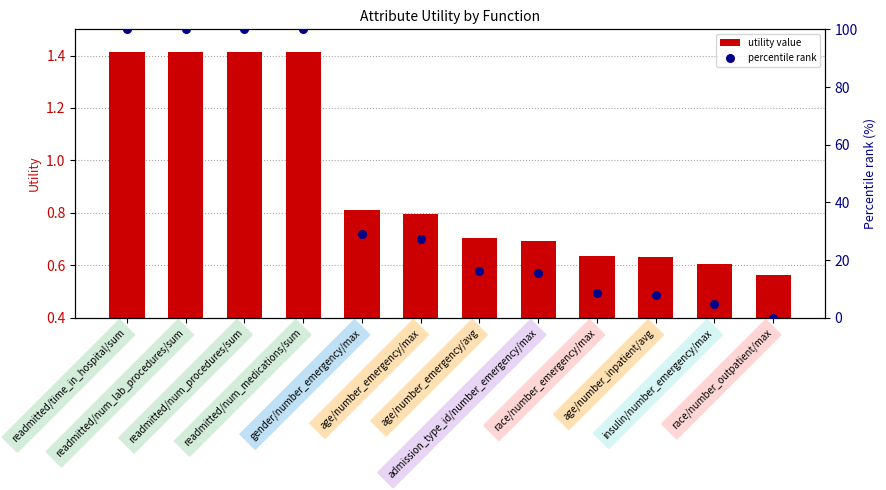

Is the value of utility value at gender/number_emergency/max greater than the value of percentile rank at age/number_emergency/avg?

No